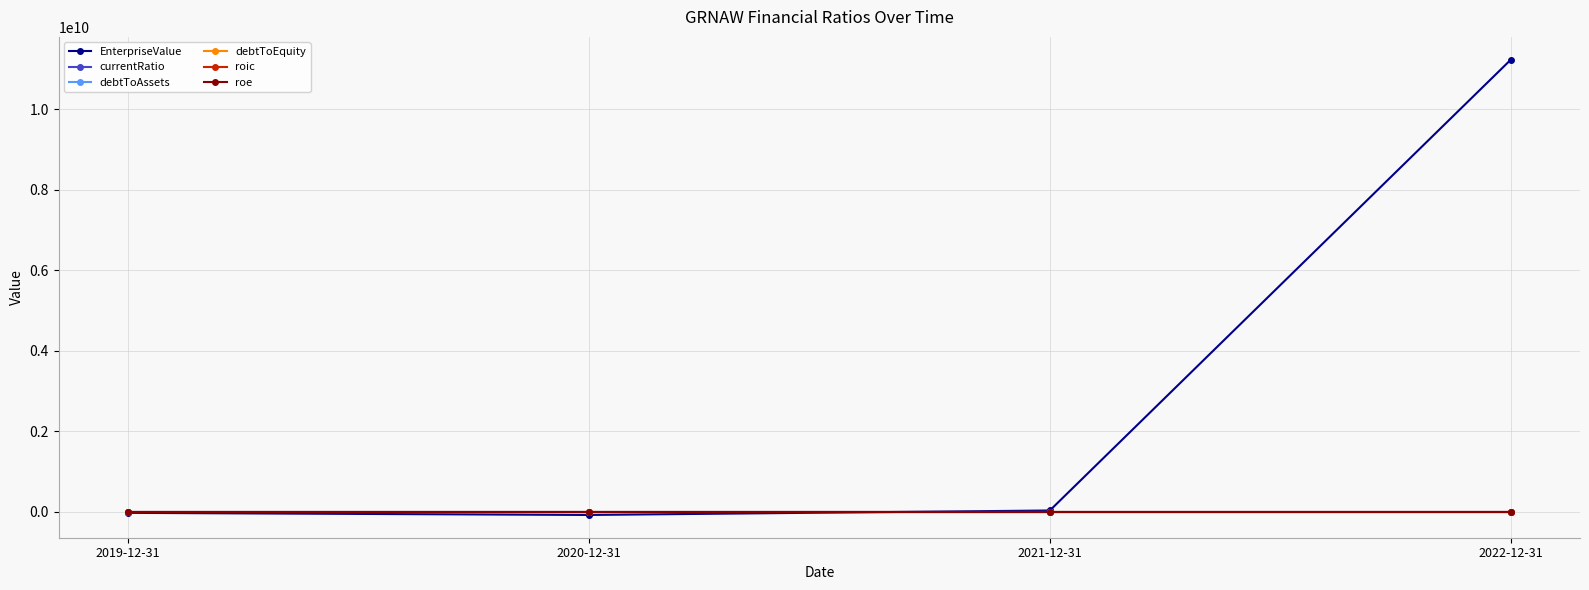

Which series has the largest range (max minus min)?

EnterpriseValue